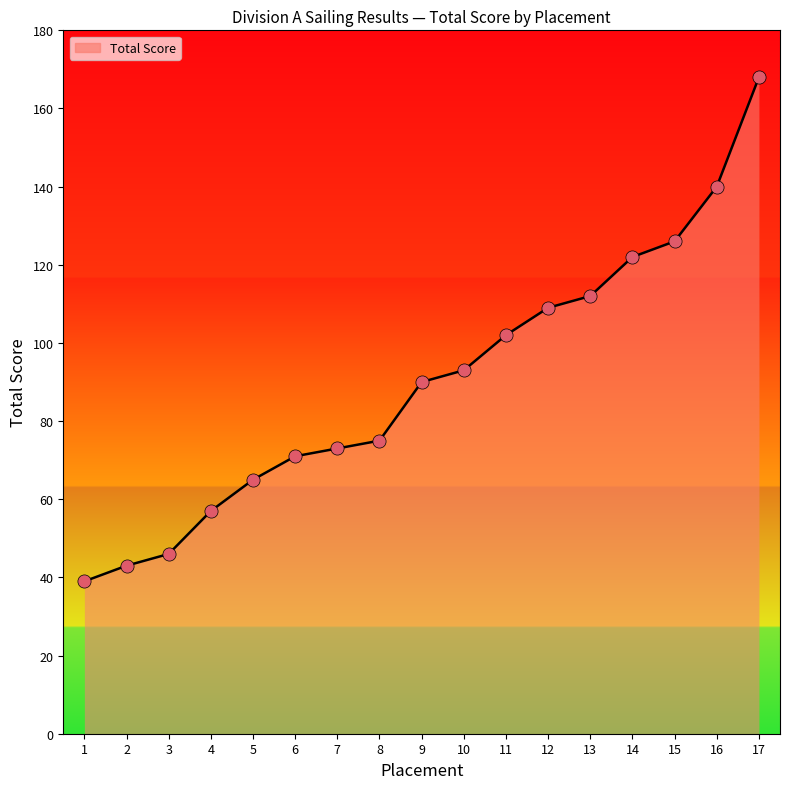

What is the ratio of the value at 4 to the value at 3?

1.2